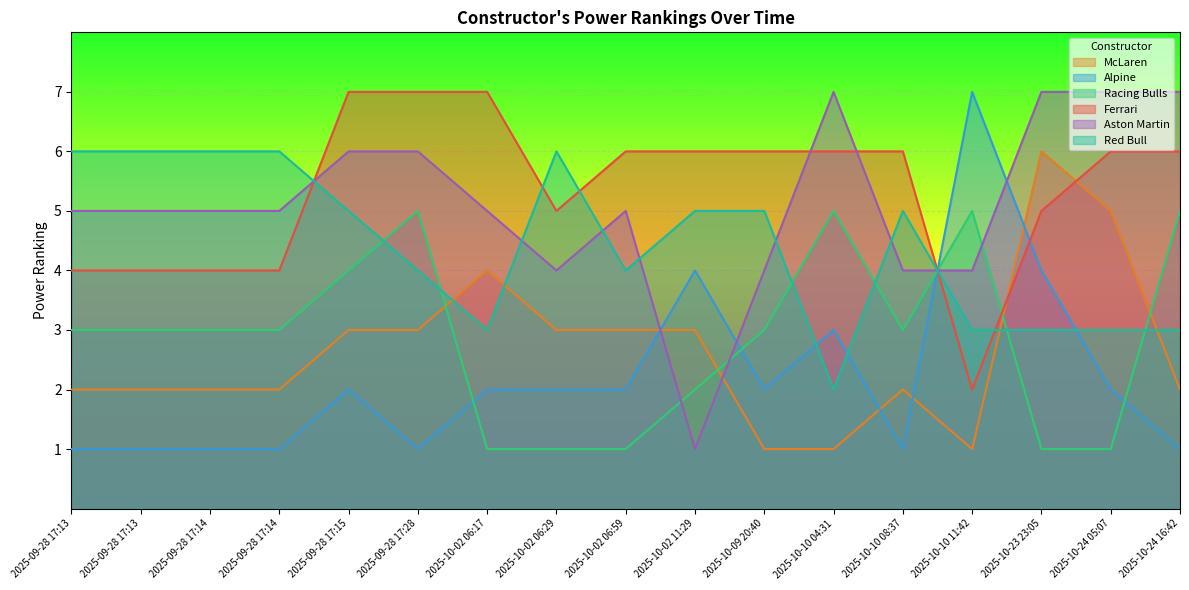

Rank the categories by Alpine value from lowest to highest.

2025-09-28 17:13, 2025-09-28 17:13, 2025-09-28 17:14, 2025-09-28 17:14, 2025-09-28 17:28, 2025-10-10 08:37, 2025-10-24 16:42, 2025-09-28 17:15, 2025-10-02 06:17, 2025-10-02 06:29, 2025-10-02 06:59, 2025-10-09 20:40, 2025-10-24 05:07, 2025-10-10 04:31, 2025-10-02 11:29, 2025-10-23 23:05, 2025-10-10 11:42